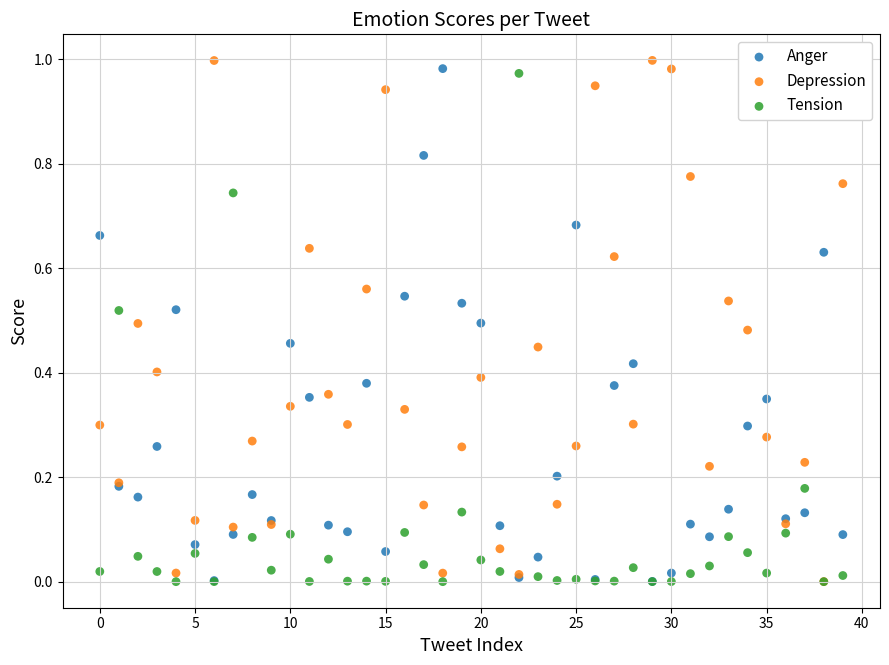

What are all the series names shown in the legend?

Anger, Depression, Tension